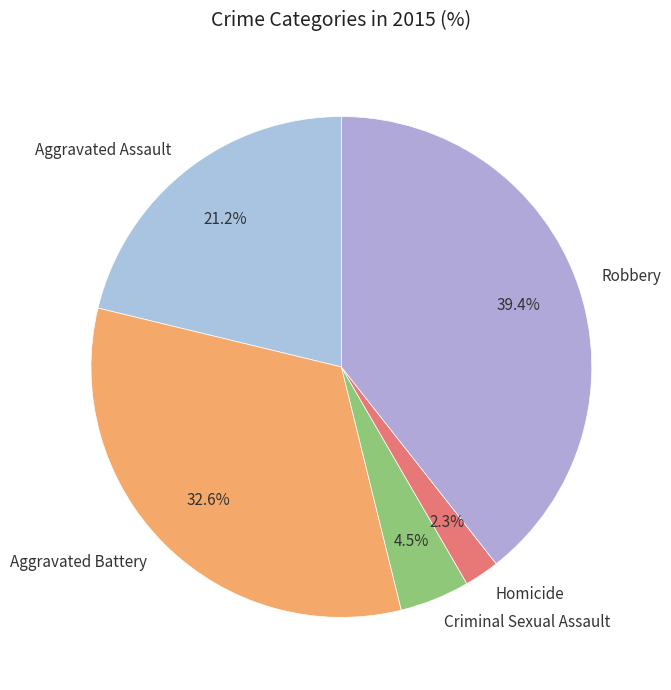

What is the smallest slice in the pie chart?

Homicide